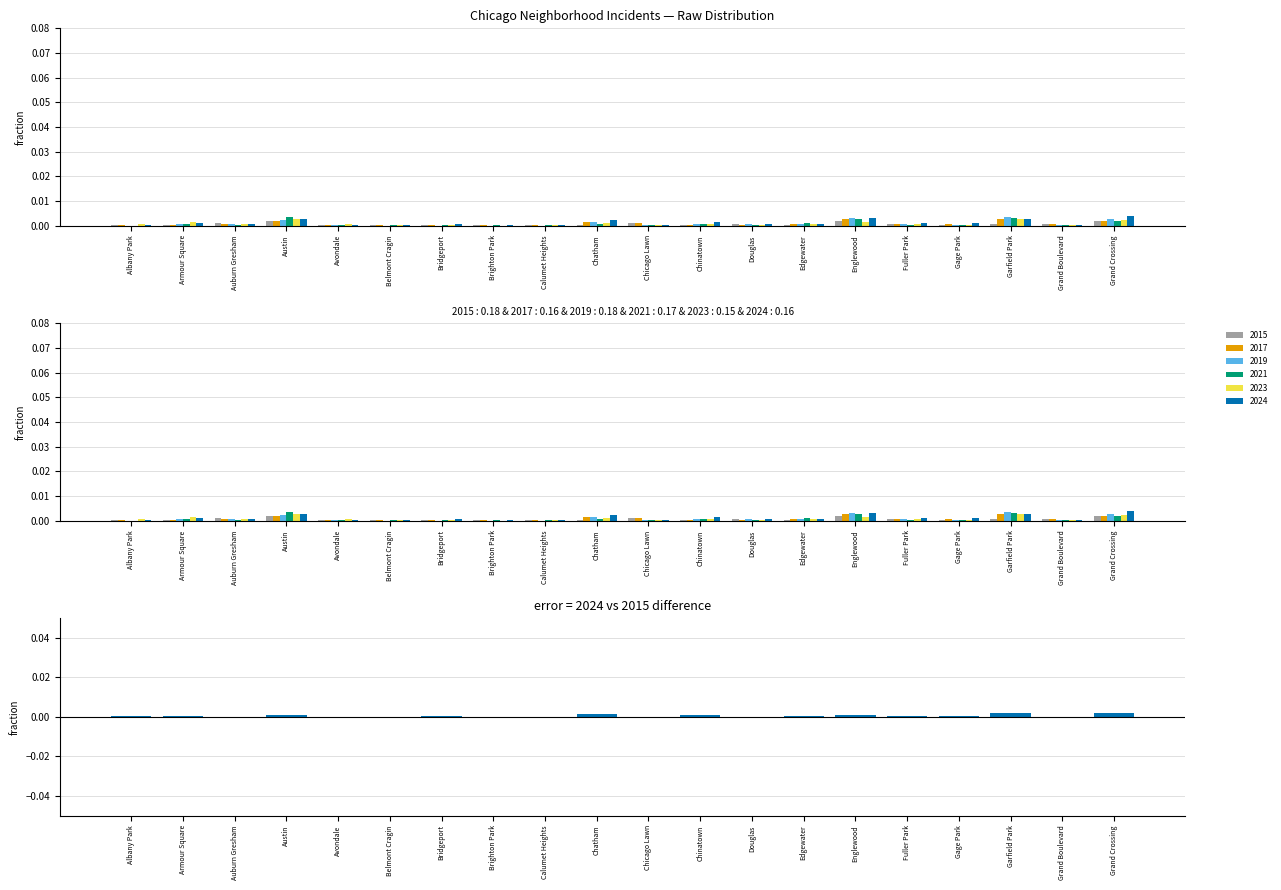

What is the label of the 20th bar from the right?

Albany Park